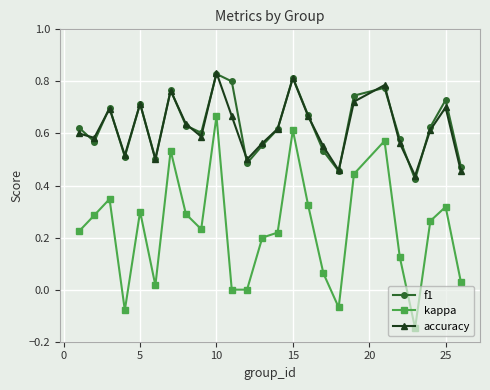

How many interior local peaks does the f1 series have?

7